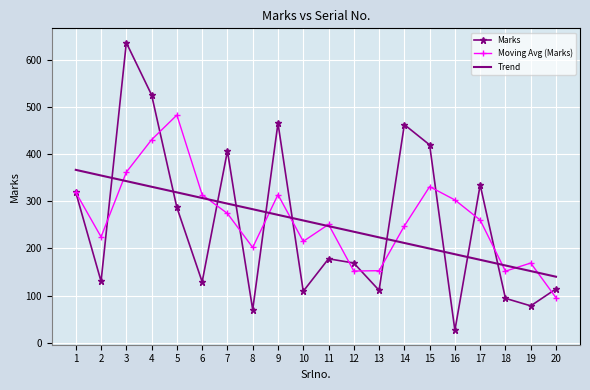

Rank the series by their maximum value, from lowest to highest.

Trend, Moving Avg (Marks), Marks